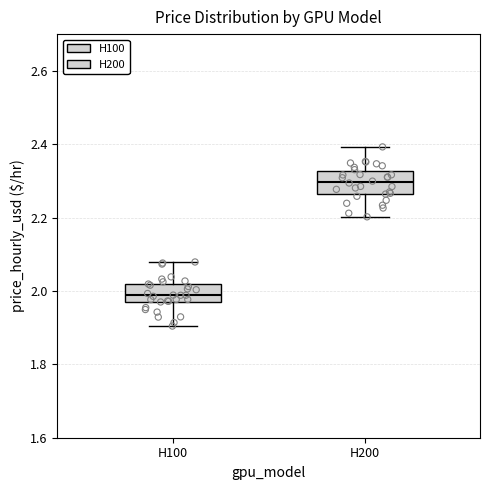

Reading left to right, read every box against the y-axis: the position of its median line, the range the box covers, and the ends of its whiskers. The values are not printed on the chart, so give them approximately, as read against the axis.

H100: median 1.98 (inside the box), box 1.98 to 2.02, whiskers 1.90 to 2.08
H200: median 2.30, box 2.26 to 2.32, whiskers 2.20 to 2.40